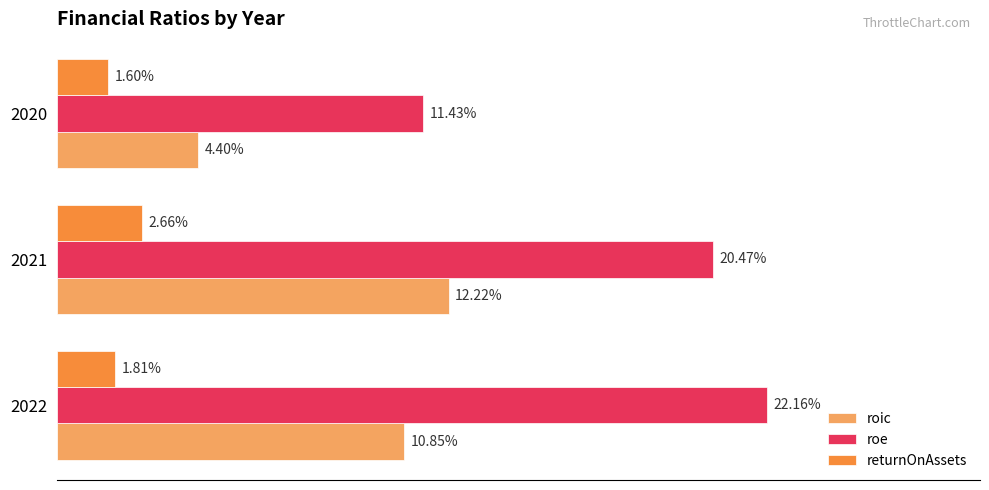

Rank the series by their maximum value, from lowest to highest.

returnOnAssets, roic, roe